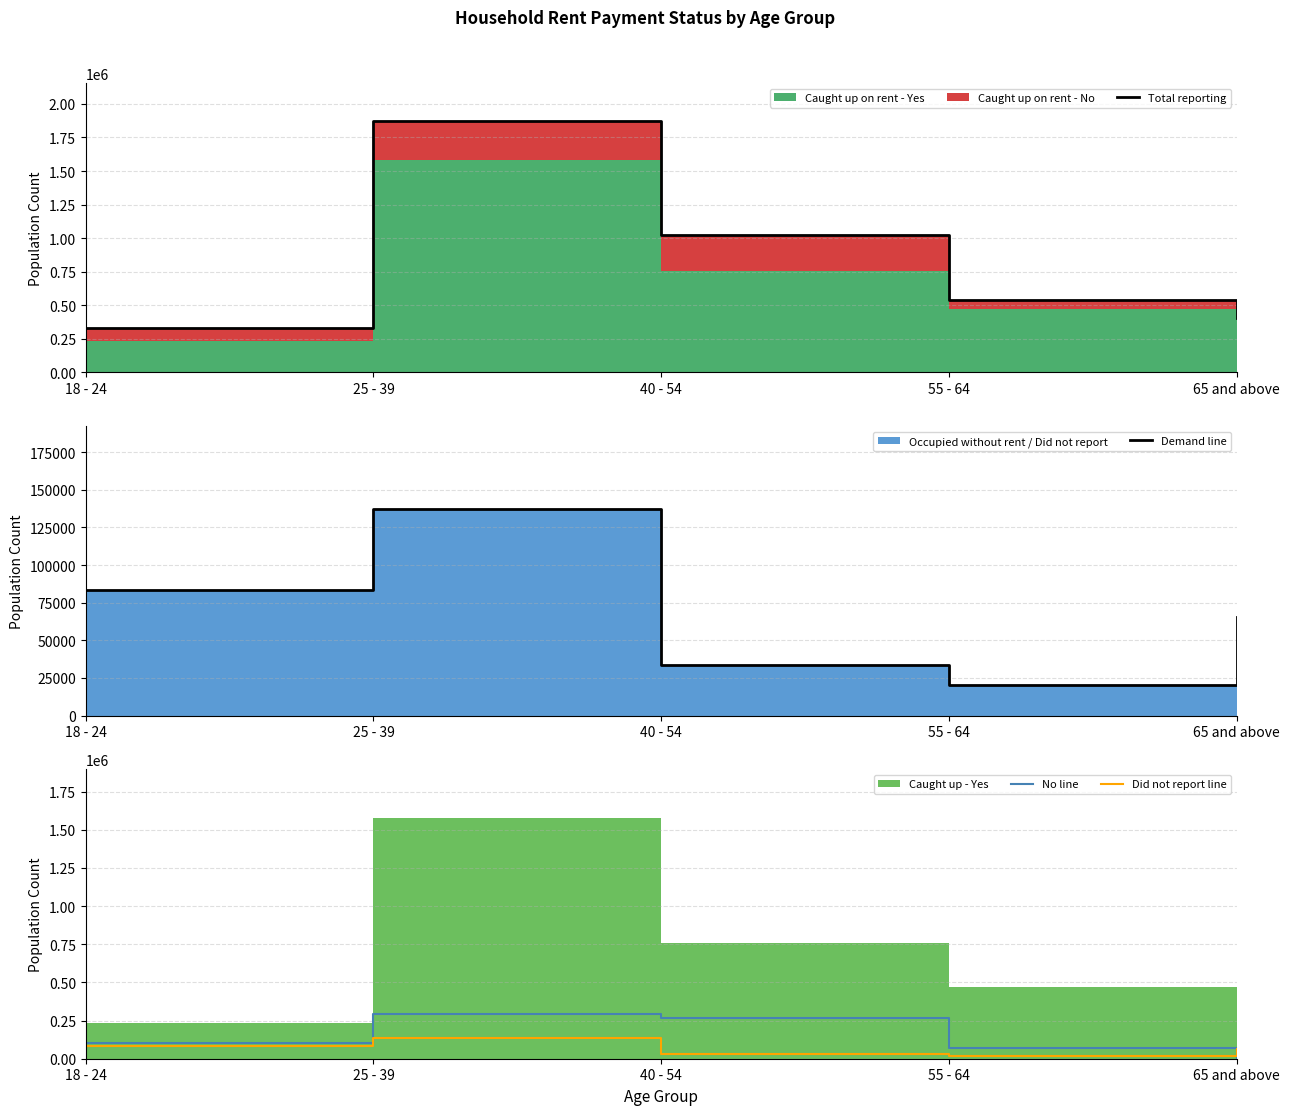

After their last crossing, which series has the higher values: No line or Demand line?

Demand line